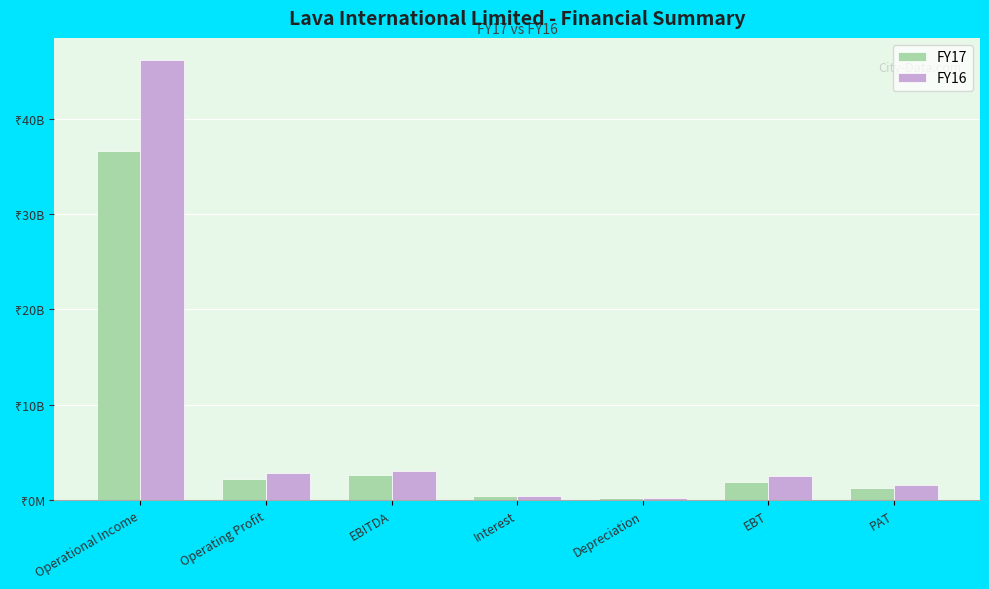

Is the value of FY17 at Operating Profit greater than the value of FY16 at Operating Profit?

No